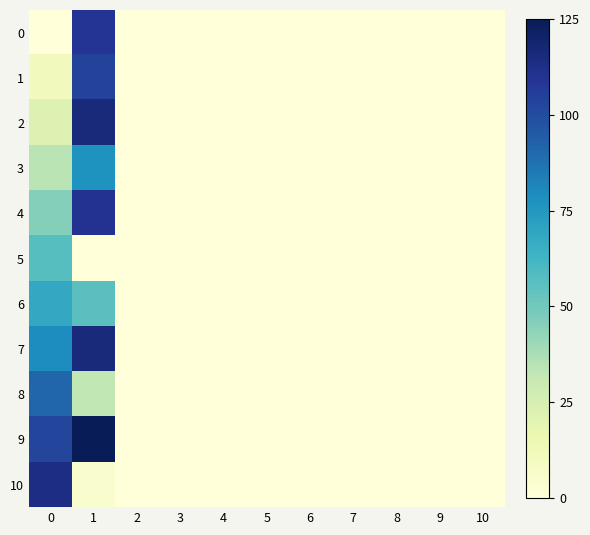

At which category is the sum across all series the highest?

1